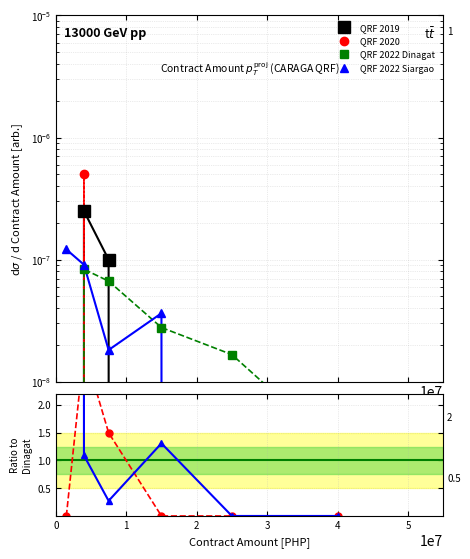

List the labels in order of QRF 2022 Siargao value, smallest first.

4, 5, 2, 1, 3, 0